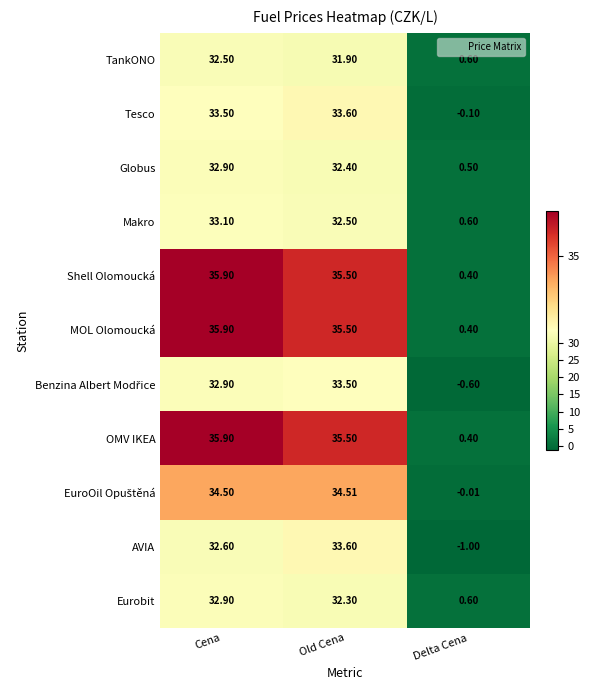

Where does the Eurobit series first go above 32?

Cena